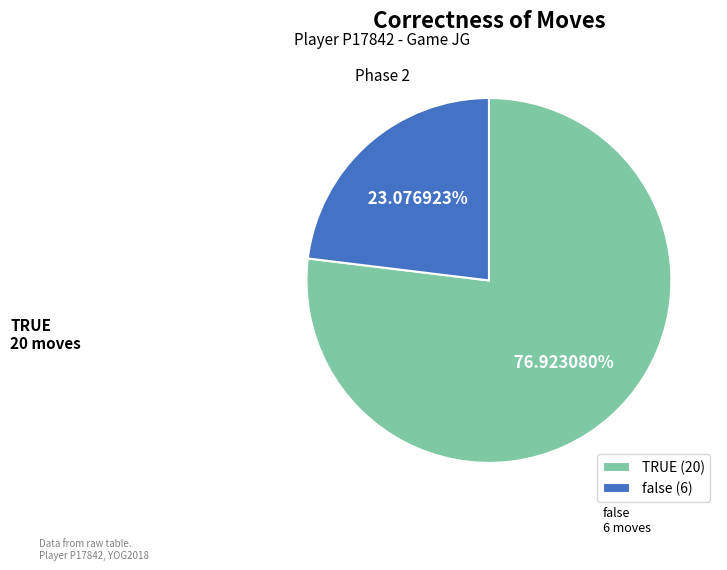

Does any single category account for the majority?

Yes